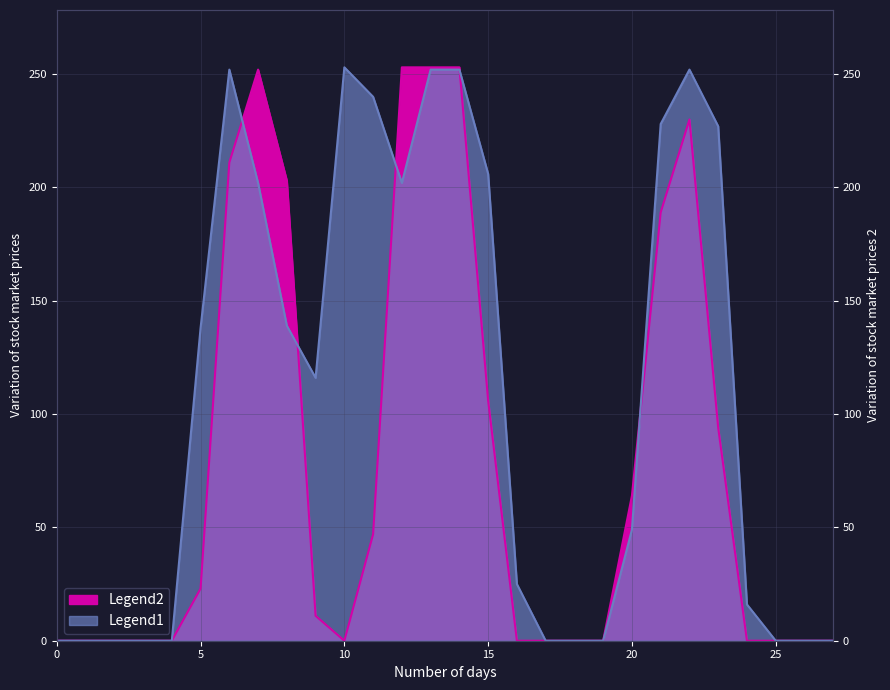

What is the difference between the maximum and minimum values in the Legend2 series?

253